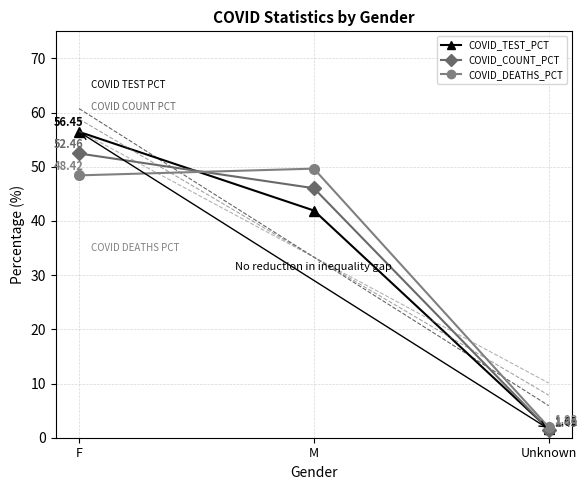

What is the label of the 3rd point from the left?

Unknown